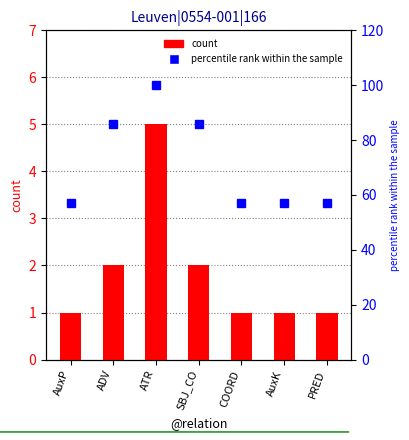

Which category has the lowest value in the count series?

AuxP